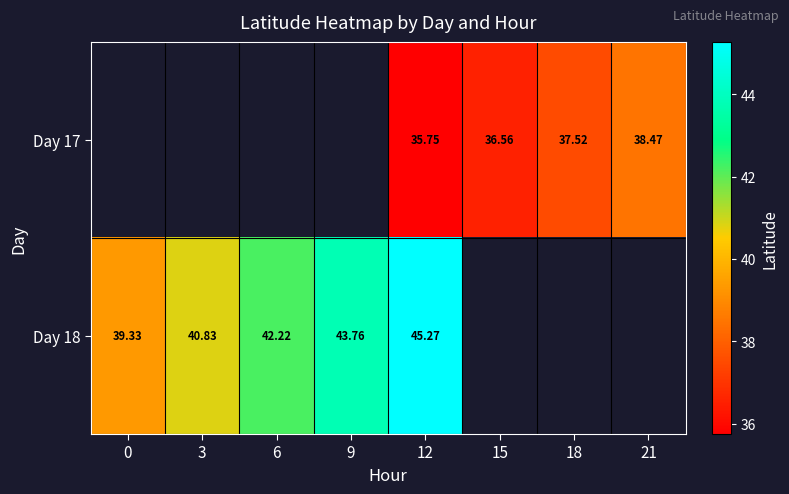

How many data points does each series have?

8